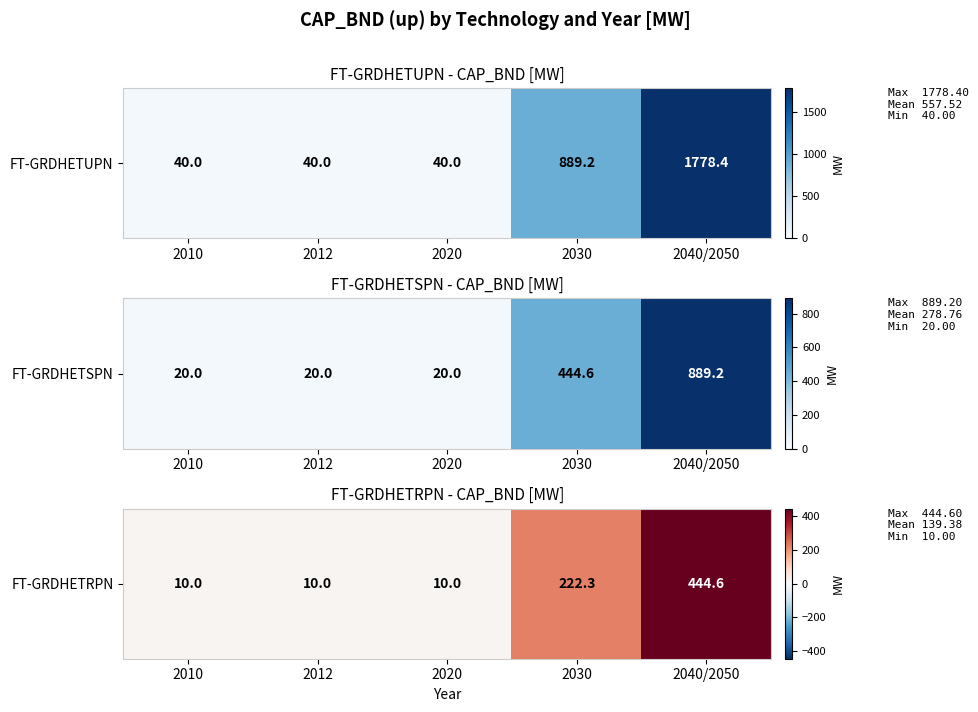

The chart shows a value of 10.0 at 2020. True or false?

True